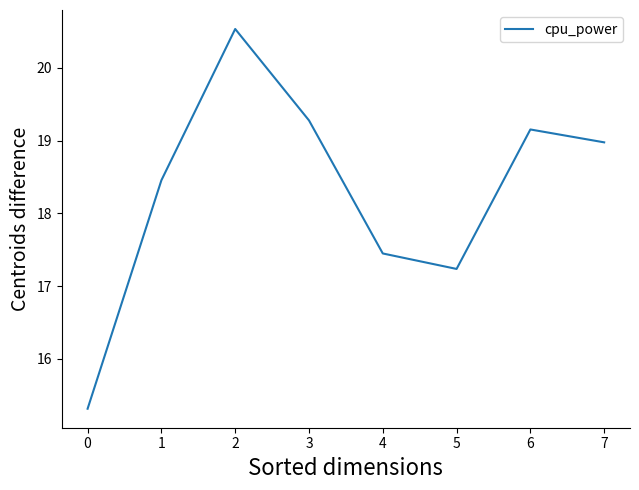

Where is the data nearest to the value 17?

5